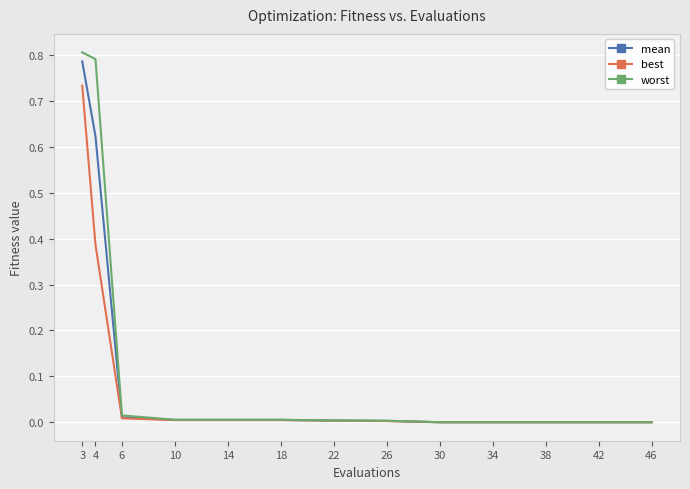

Which series has the widest spread of values?

worst